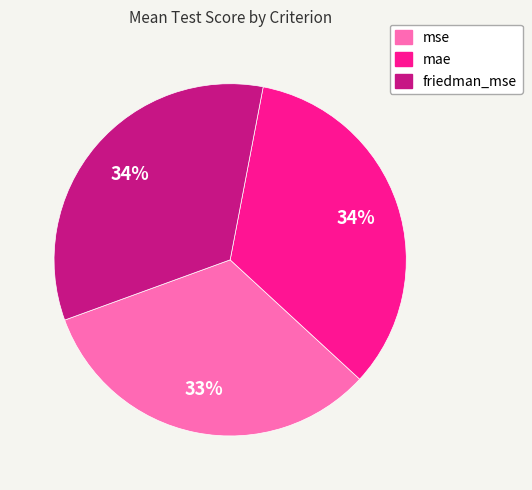

How many segments does this pie chart have?

3